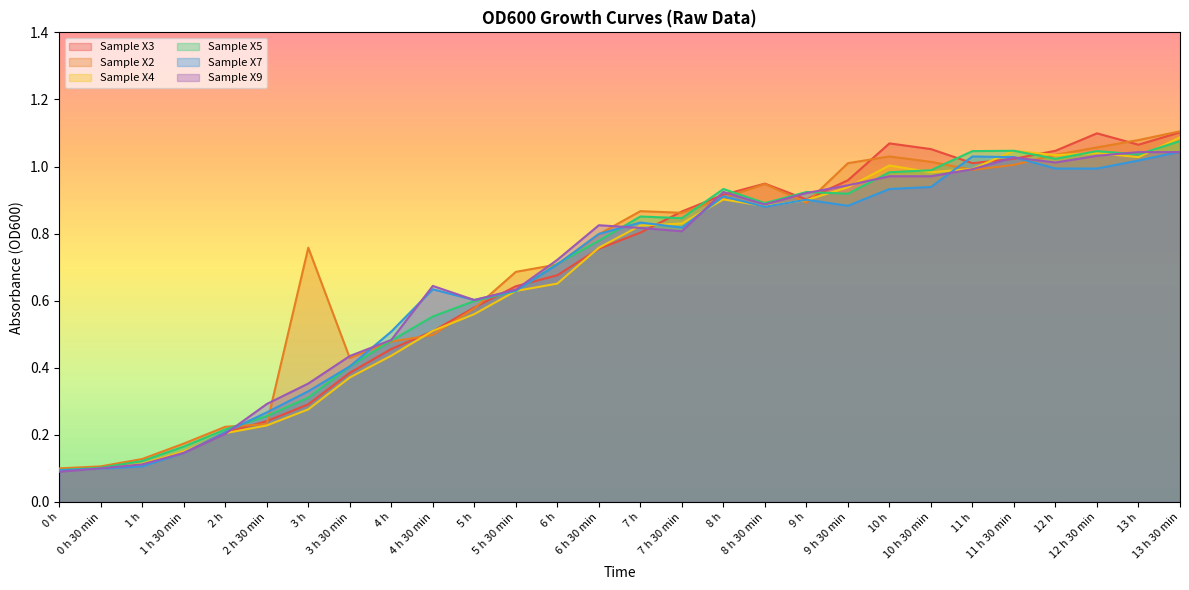

Reading left to right, extract all data points from this chart.

Sample X3: 0 h=0.1	0 h 30 min=0.1	1 h=0.1	1 h 30 min=0.1	2 h=0.2	2 h 30 min=0.2	3 h=0.3	3 h 30 min=0.4	4 h=0.5	4 h 30 min=0.5	5 h=0.6	5 h 30 min=0.6	6 h=0.7	6 h 30 min=0.8	7 h=0.8	7 h 30 min=0.9	8 h=0.9	8 h 30 min=0.9	9 h=0.9	9 h 30 min=1.0	10 h=1.1	10 h 30 min=1.1	11 h=1.0	11 h 30 min=1.0	12 h=1.0	12 h 30 min=1.1	13 h=1.1	13 h 30 min=1.1
Sample X2: 0 h=0.1	0 h 30 min=0.1	1 h=0.1	1 h 30 min=0.2	2 h=0.2	2 h 30 min=0.2	3 h=0.8	3 h 30 min=0.4	4 h=0.5	4 h 30 min=0.5	5 h=0.6	5 h 30 min=0.7	6 h=0.7	6 h 30 min=0.8	7 h=0.9	7 h 30 min=0.9	8 h=0.9	8 h 30 min=0.9	9 h=0.9	9 h 30 min=1.0	10 h=1.0	10 h 30 min=1.0	11 h=1.0	11 h 30 min=1.0	12 h=1.0	12 h 30 min=1.1	13 h=1.1	13 h 30 min=1.1
Sample X4: 0 h=0.1	0 h 30 min=0.1	1 h=0.1	1 h 30 min=0.2	2 h=0.2	2 h 30 min=0.2	3 h=0.3	3 h 30 min=0.4	4 h=0.4	4 h 30 min=0.5	5 h=0.6	5 h 30 min=0.6	6 h=0.7	6 h 30 min=0.8	7 h=0.8	7 h 30 min=0.8	8 h=0.9	8 h 30 min=0.9	9 h=0.9	9 h 30 min=0.9	10 h=1.0	10 h 30 min=1.0	11 h=1.0	11 h 30 min=1.0	12 h=1.0	12 h 30 min=1.0	13 h=1.0	13 h 30 min=1.1
Sample X5: 0 h=0.1	0 h 30 min=0.1	1 h=0.1	1 h 30 min=0.2	2 h=0.2	2 h 30 min=0.3	3 h=0.3	3 h 30 min=0.4	4 h=0.5	4 h 30 min=0.6	5 h=0.6	5 h 30 min=0.6	6 h=0.7	6 h 30 min=0.8	7 h=0.9	7 h 30 min=0.8	8 h=0.9	8 h 30 min=0.9	9 h=0.9	9 h 30 min=0.9	10 h=1.0	10 h 30 min=1.0	11 h=1.0	11 h 30 min=1.0	12 h=1.0	12 h 30 min=1.0	13 h=1.0	13 h 30 min=1.1
Sample X7: 0 h=0.1	0 h 30 min=0.1	1 h=0.1	1 h 30 min=0.1	2 h=0.2	2 h 30 min=0.3	3 h=0.3	3 h 30 min=0.4	4 h=0.5	4 h 30 min=0.6	5 h=0.6	5 h 30 min=0.6	6 h=0.7	6 h 30 min=0.8	7 h=0.8	7 h 30 min=0.8	8 h=0.9	8 h 30 min=0.9	9 h=0.9	9 h 30 min=0.9	10 h=0.9	10 h 30 min=0.9	11 h=1.0	11 h 30 min=1.0	12 h=1.0	12 h 30 min=1.0	13 h=1.0	13 h 30 min=1.0
Sample X9: 0 h=0.1	0 h 30 min=0.1	1 h=0.1	1 h 30 min=0.1	2 h=0.2	2 h 30 min=0.3	3 h=0.4	3 h 30 min=0.4	4 h=0.5	4 h 30 min=0.6	5 h=0.6	5 h 30 min=0.6	6 h=0.7	6 h 30 min=0.8	7 h=0.8	7 h 30 min=0.8	8 h=0.9	8 h 30 min=0.9	9 h=0.9	9 h 30 min=0.9	10 h=1.0	10 h 30 min=1.0	11 h=1.0	11 h 30 min=1.0	12 h=1.0	12 h 30 min=1.0	13 h=1.0	13 h 30 min=1.0